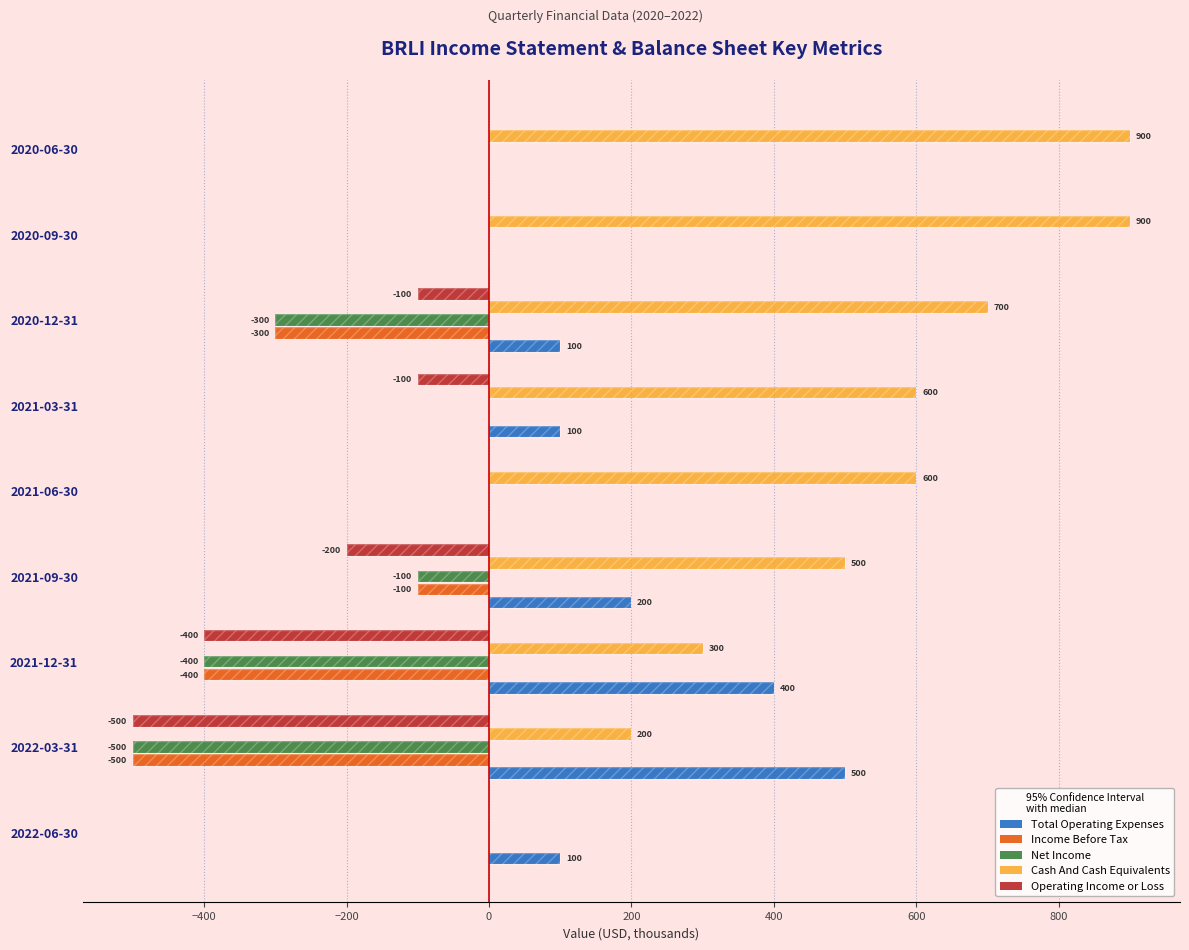

What position from the left is 2022-03-31?

2